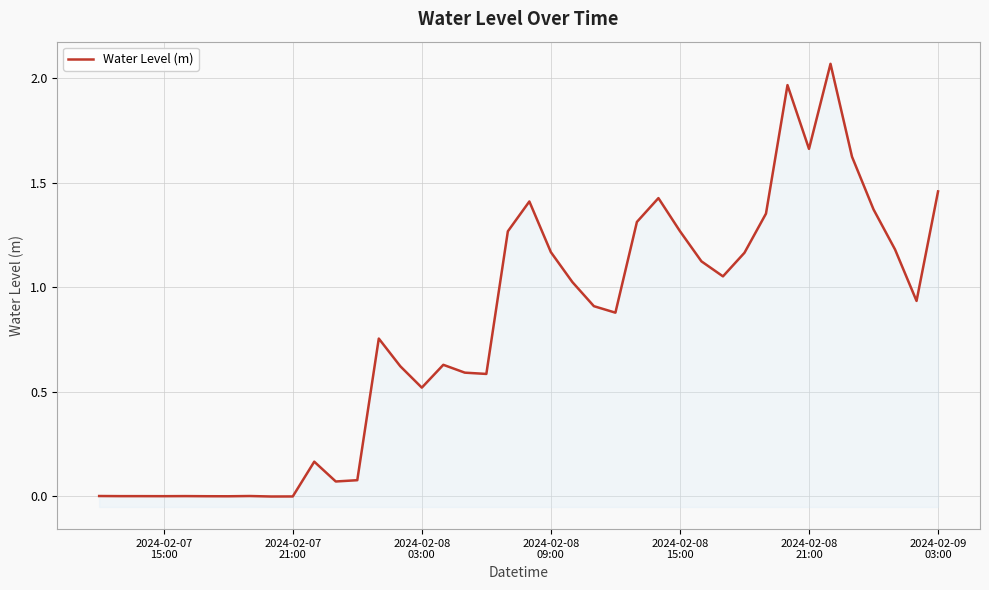

Reading left to right, extract all data points from this chart.

0.0	0.0	0.0	0.0	0.0	0.0	0.0	0.0	-0.0	-0.0	0.2	0.1	0.1	0.8	0.6	0.5	0.6	0.6	0.6	1.3	1.4	1.2	1.0	0.9	0.9	1.3	1.4	1.3	1.1	1.1	1.2	1.4	2.0	1.7	2.1	1.6	1.4	1.2	0.9	1.5